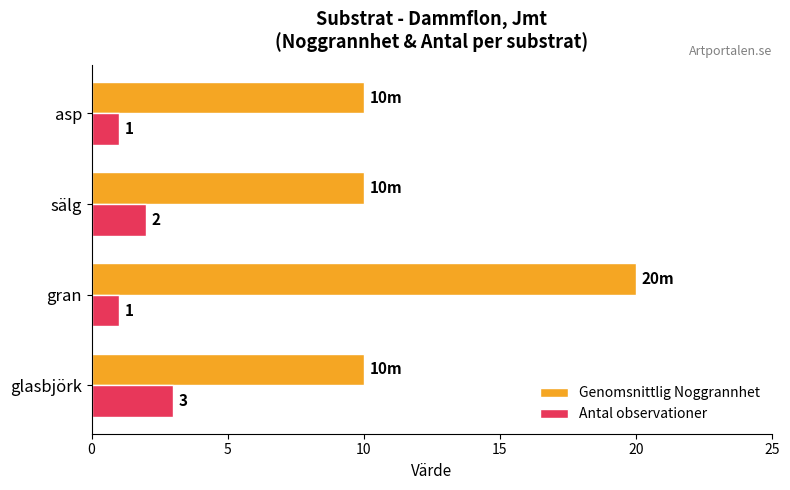

How many data points does each series have?

4